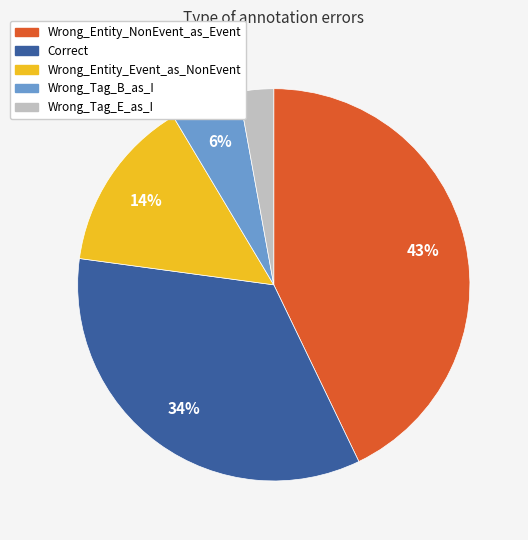

To the nearest percent, what is the combined percentage of Wrong_Tag_E_as_I and Correct?

37%